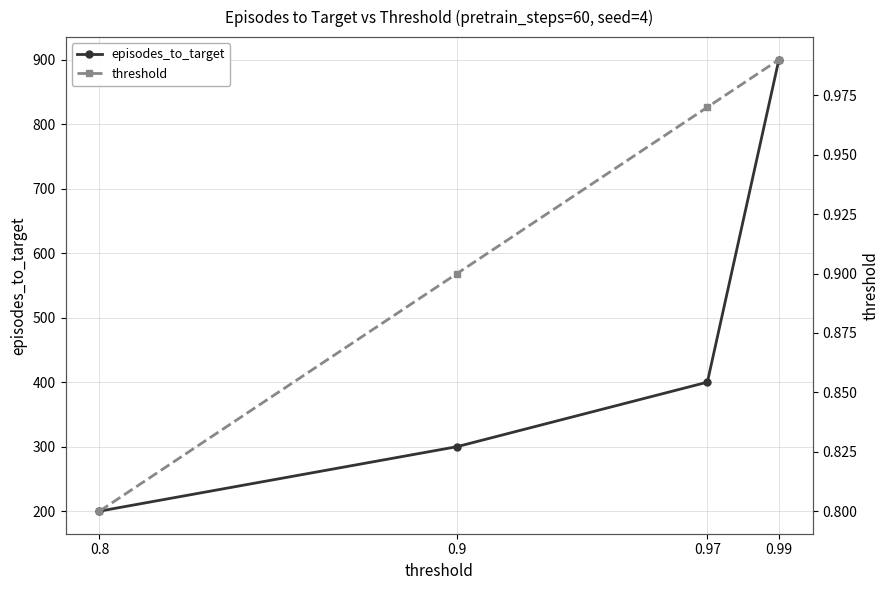

What is the difference between the maximum and minimum values in the threshold series?

0.2